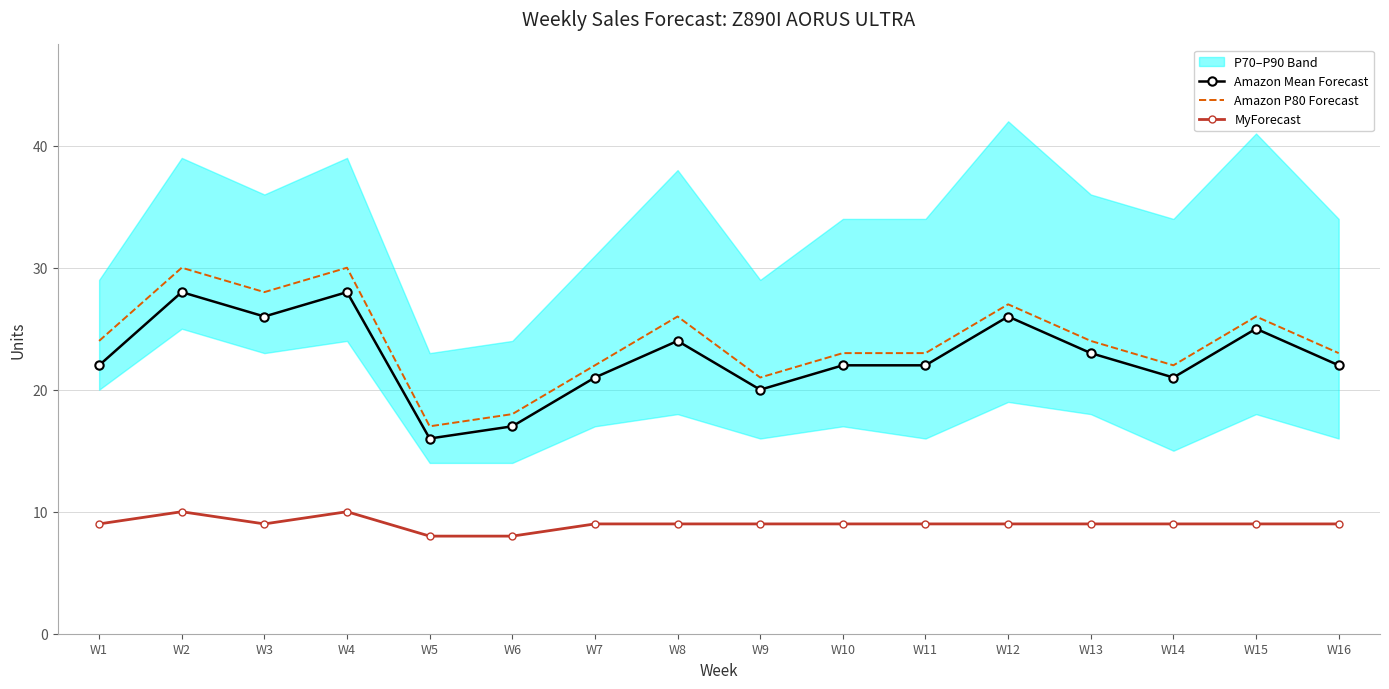

How many data points in MyForecast are less than 9?

2